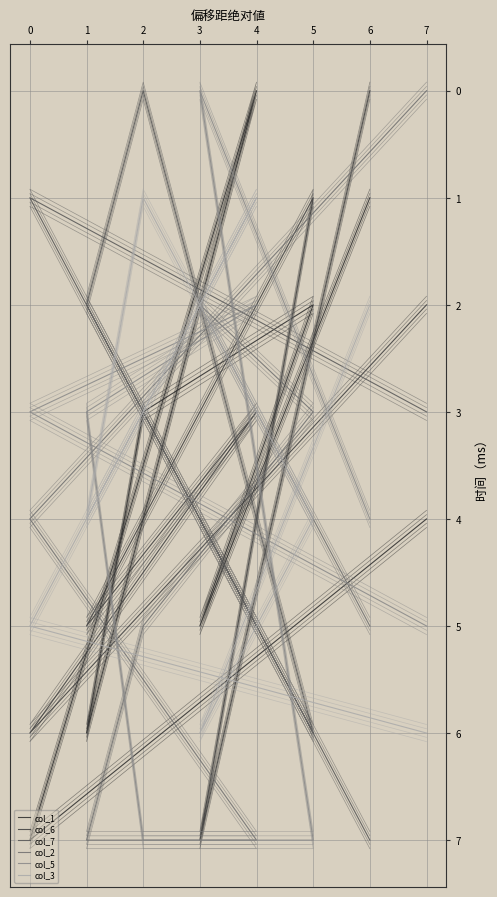

Which has a higher value, 3 or 5?

3